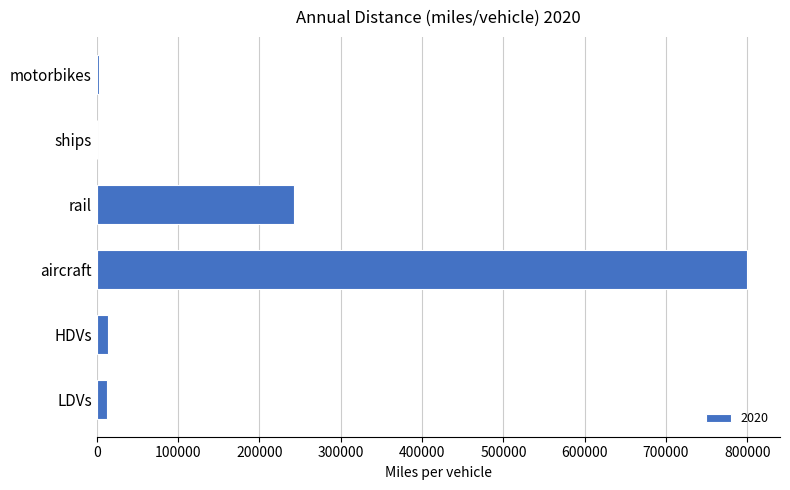

What is the approximate value at aircraft?

800149.9